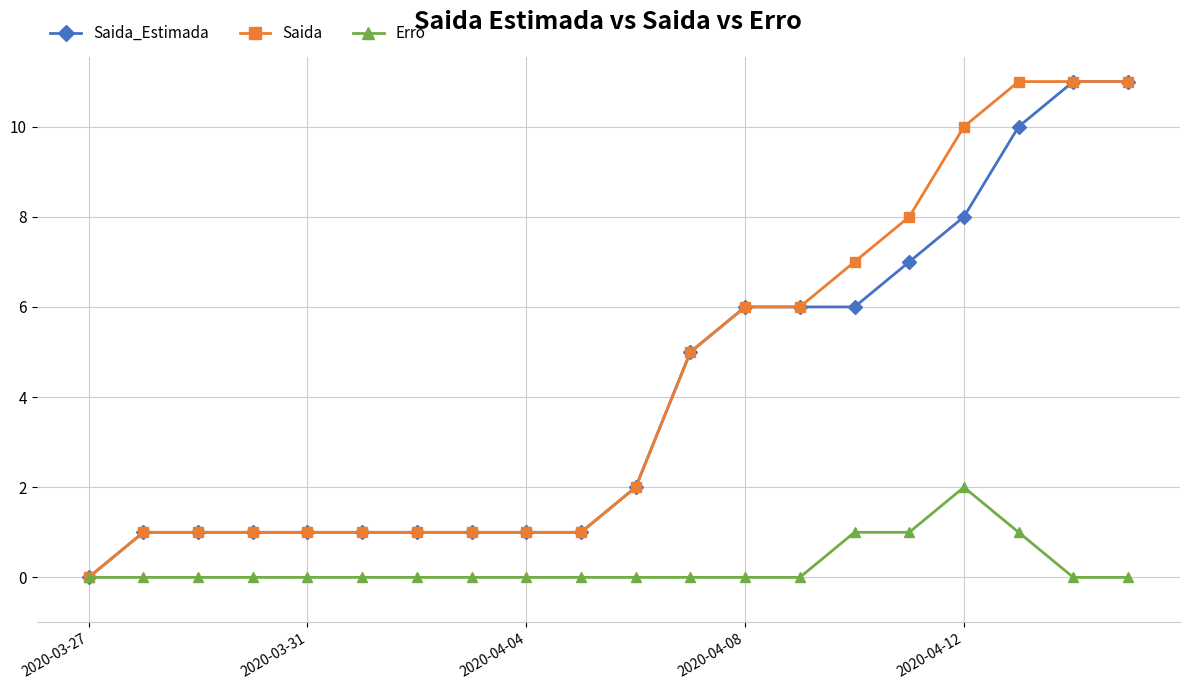

What is the value of the Saida_Estimada point at the 16th from the left?

7